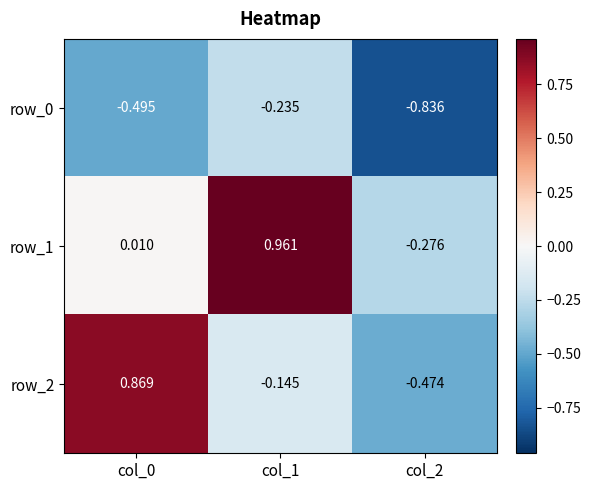

Is the value of row_1 at col_0 greater than the value of row_0 at col_0?

Yes